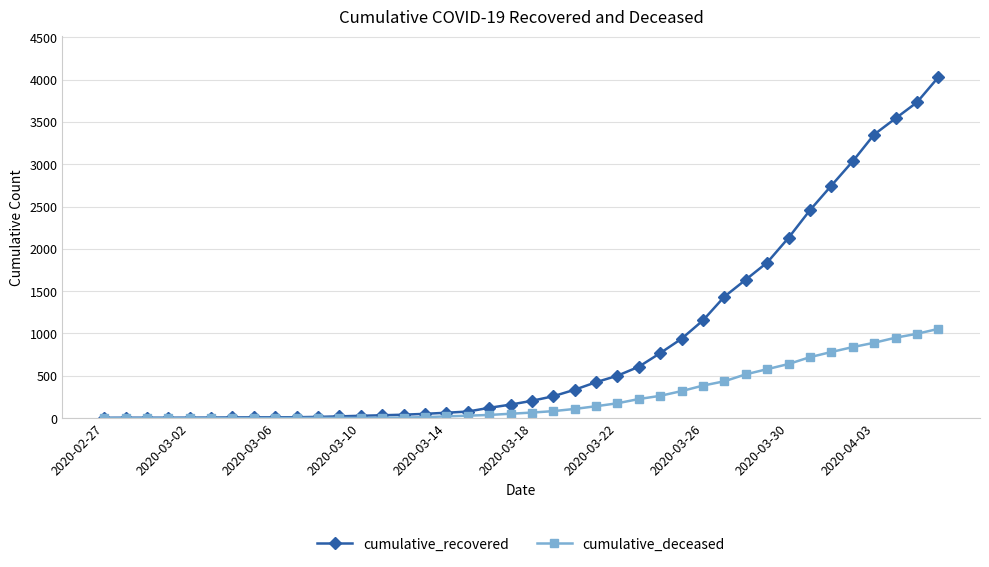

How many data points in cumulative_recovered are less than 204?

20